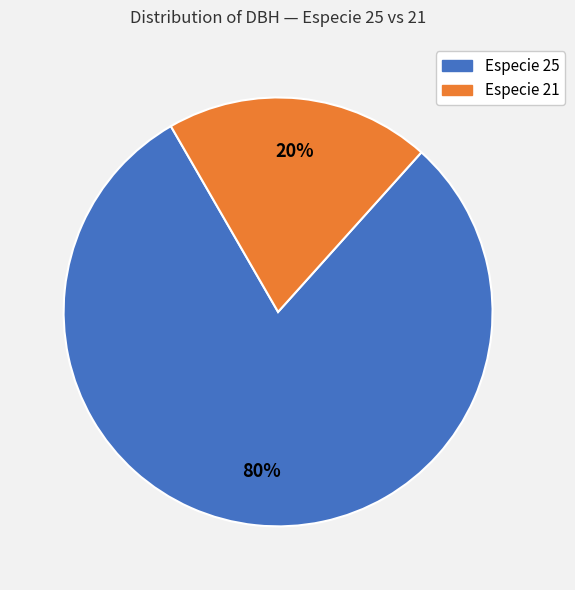

To the nearest percent, what is the average slice percentage?

50%